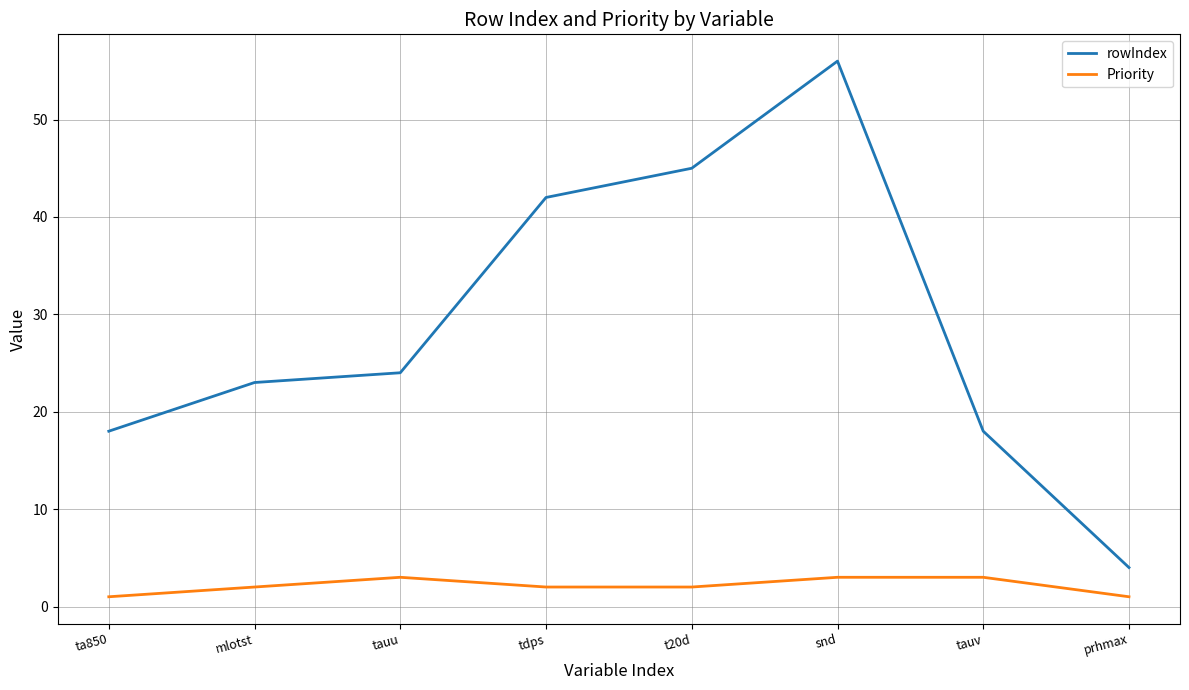

Which series has the widest spread of values?

rowIndex